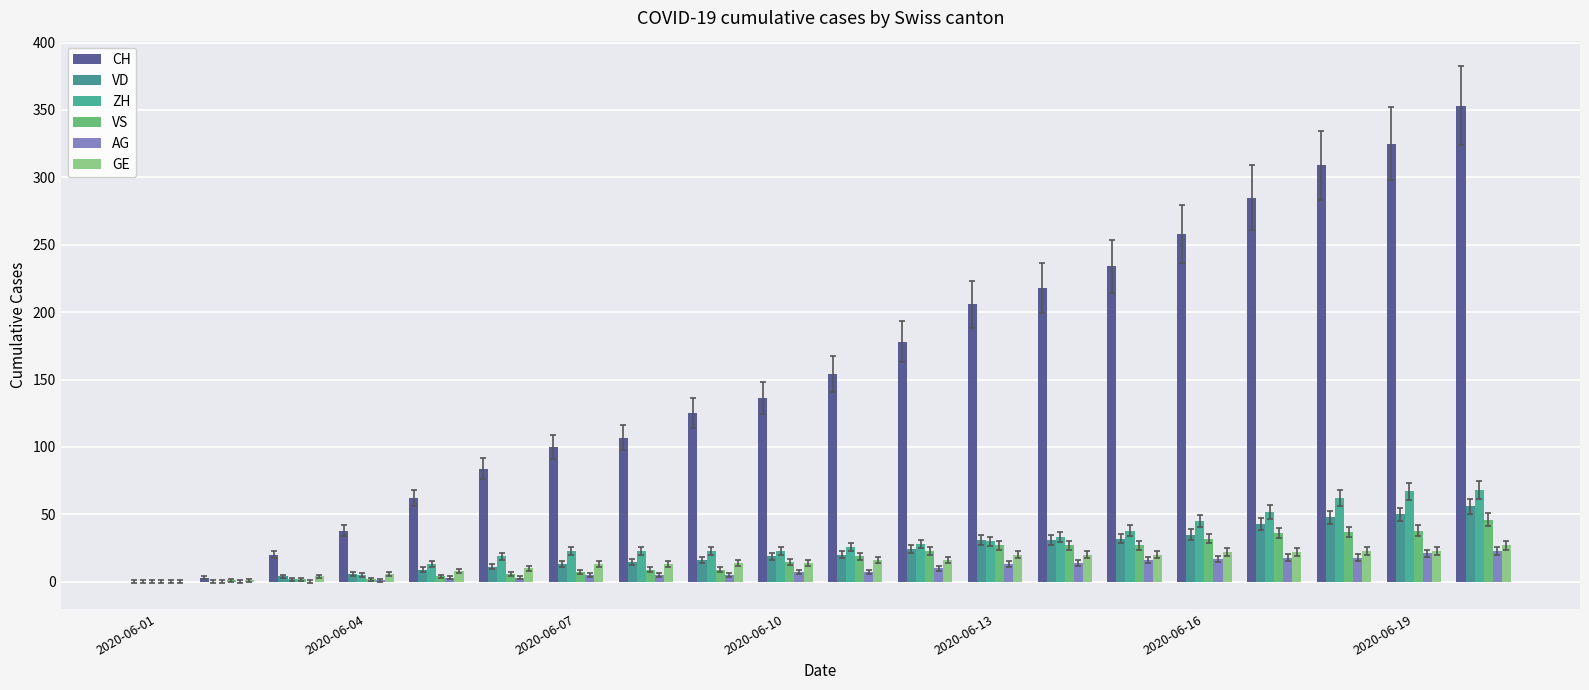

Count the number of data series in this chart.

6